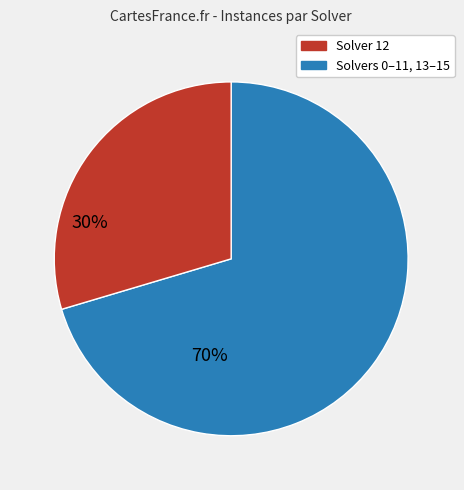

Count the number of slices in the pie.

2